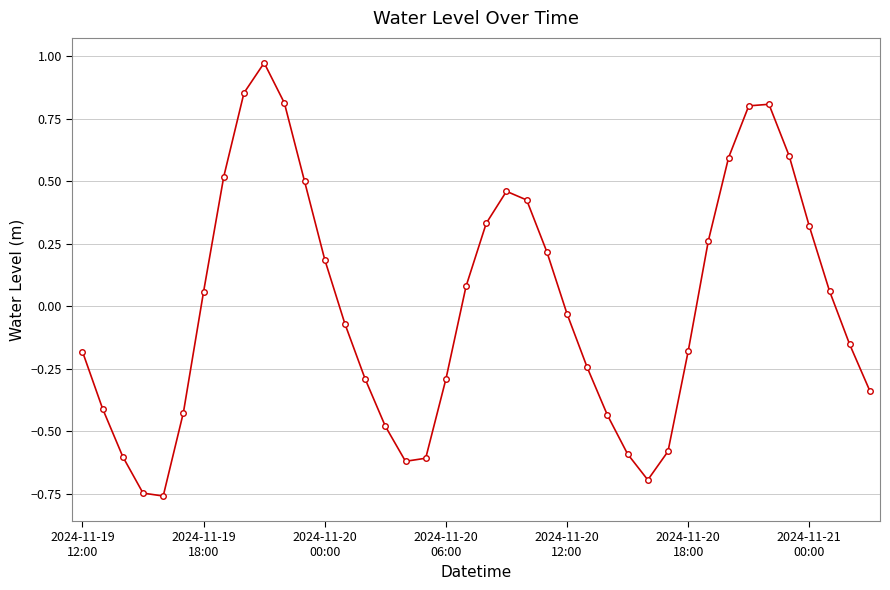

How many interior local valleys (lower than both neighbors) does the data have?

3